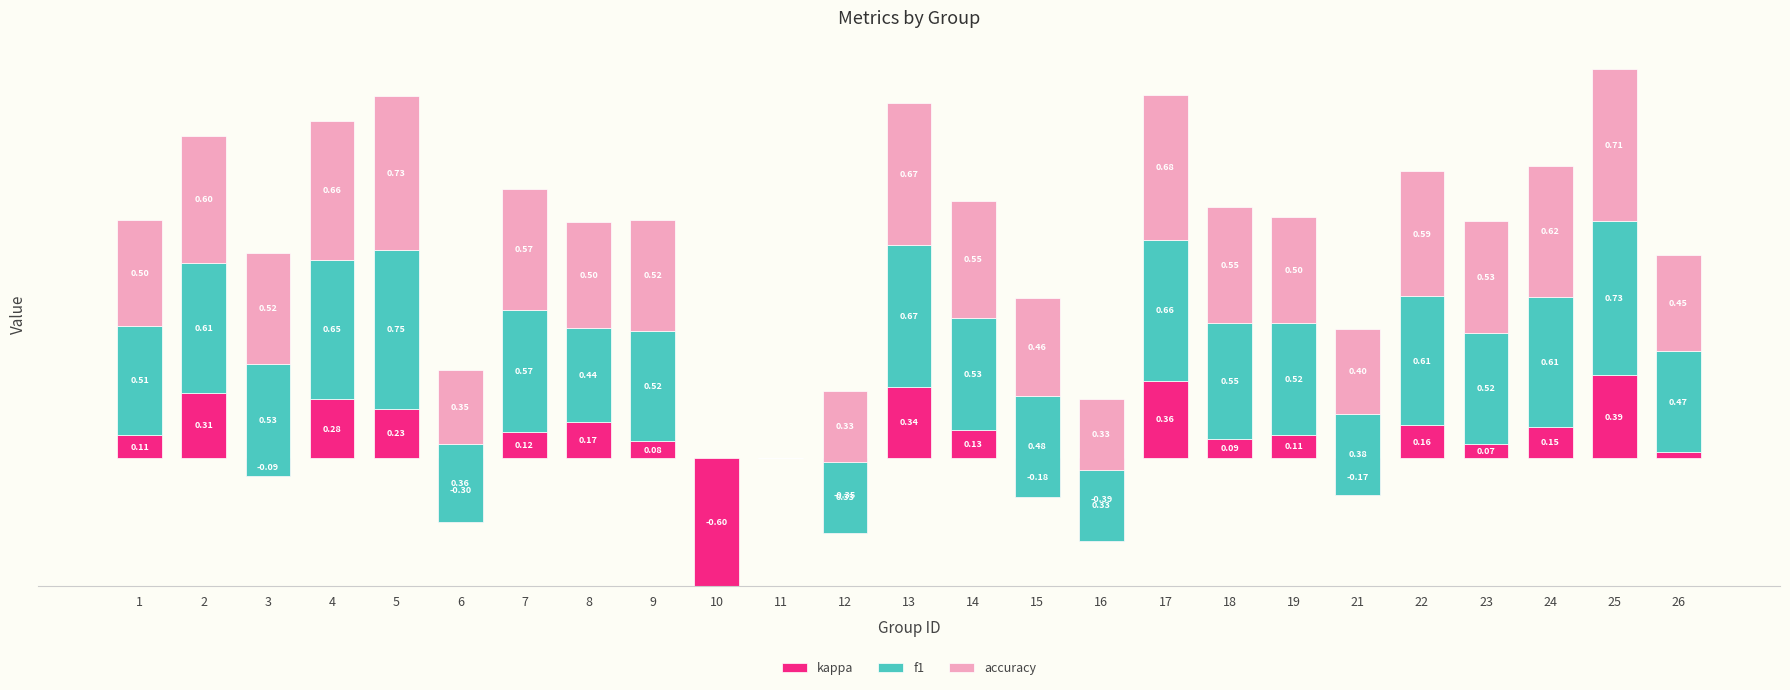

Count the number of categories in the chart.

25